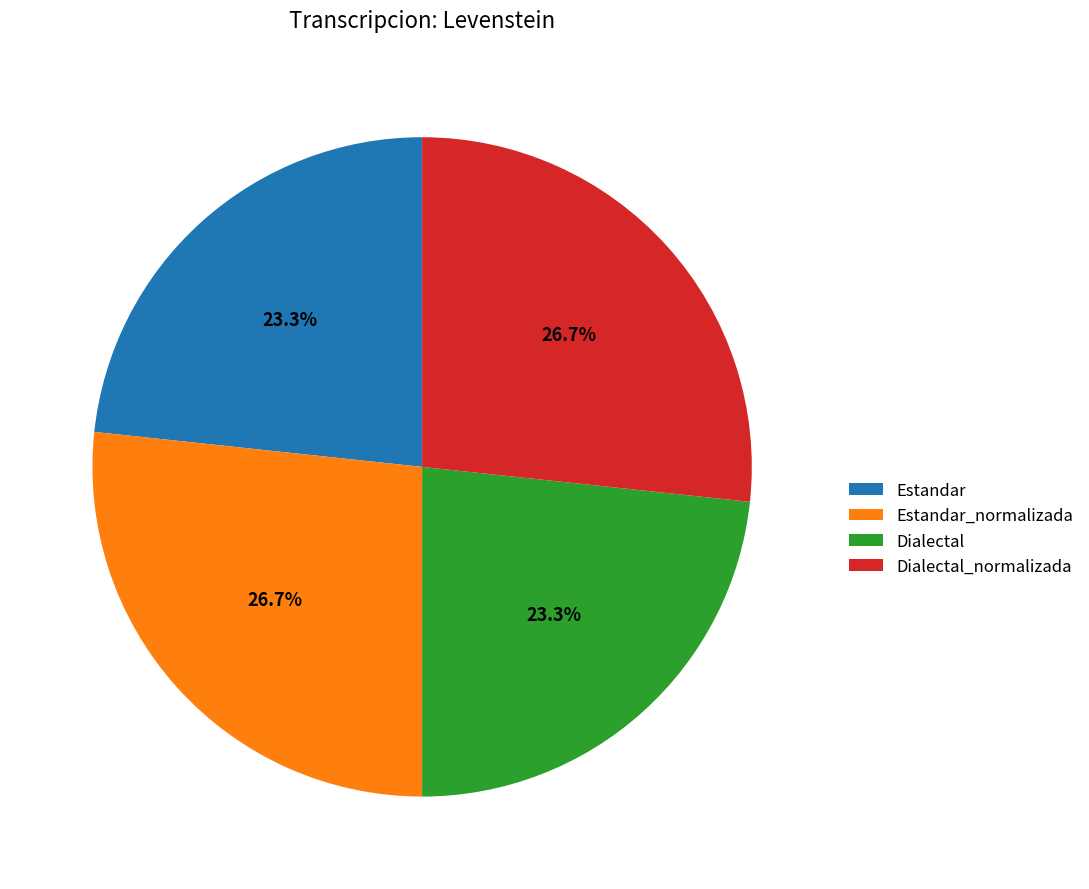

Which has a higher value, Estandar_normalizada or Estandar?

Estandar_normalizada